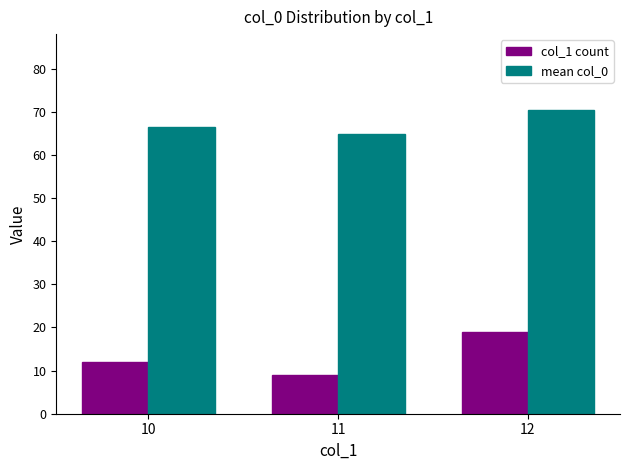

What is the lowest value of the col_1 count series?

9.0